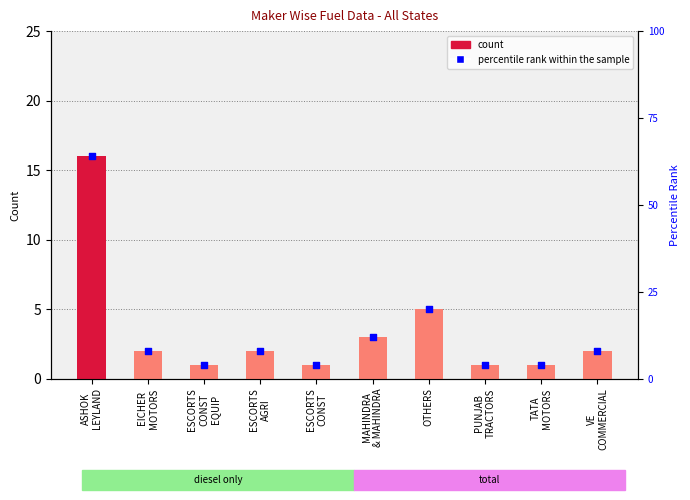

At which category is the sum across all series the highest?

ASHOK
LEYLAND